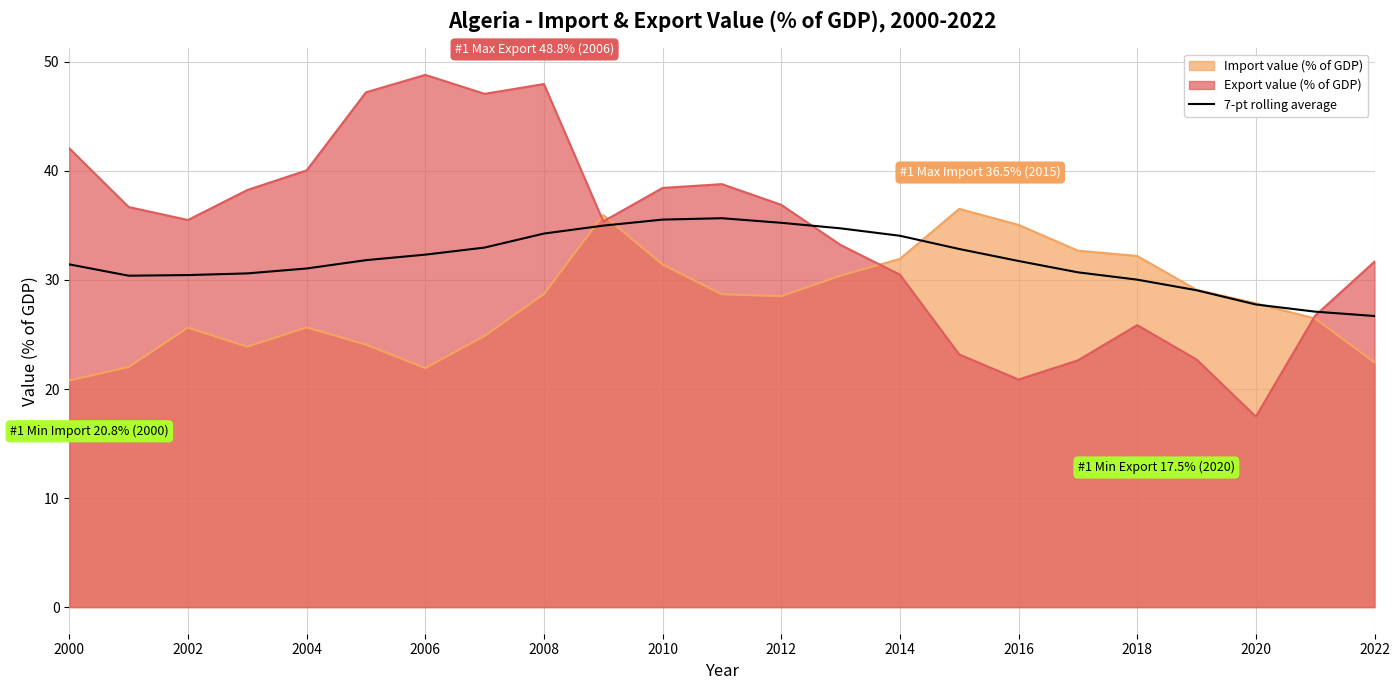

What is the spread (max minus min) of values at 2002?

9.9